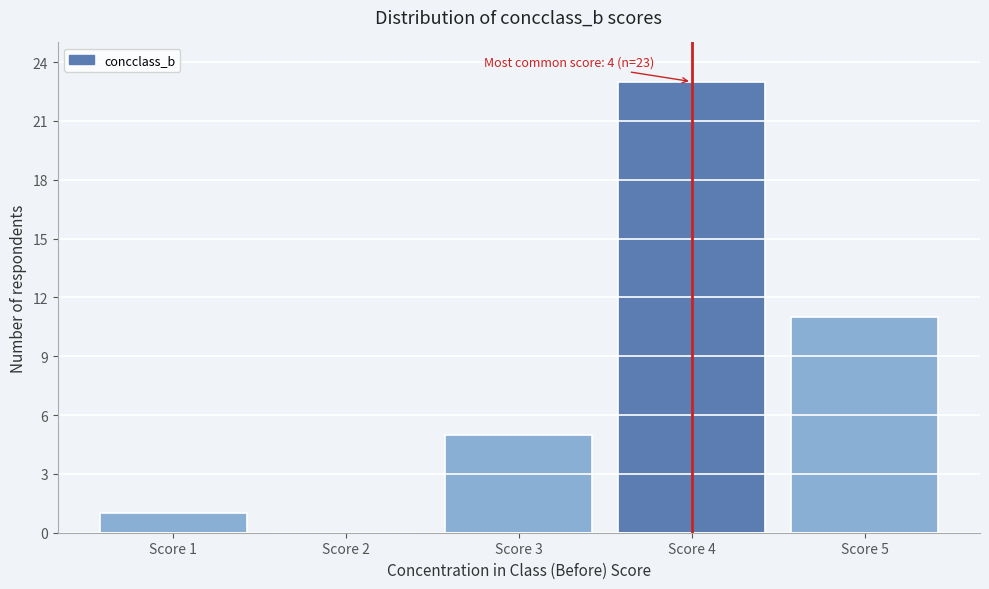

Which range on the x-axis has the tallest bar?

3.5 to 4.5